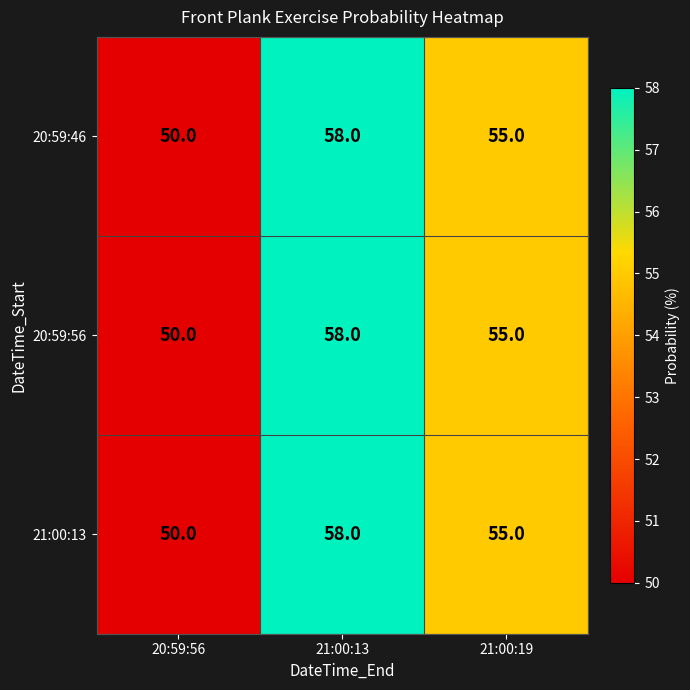

The value of 20:59:56 at 21:00:19 is 55. True or false?

True